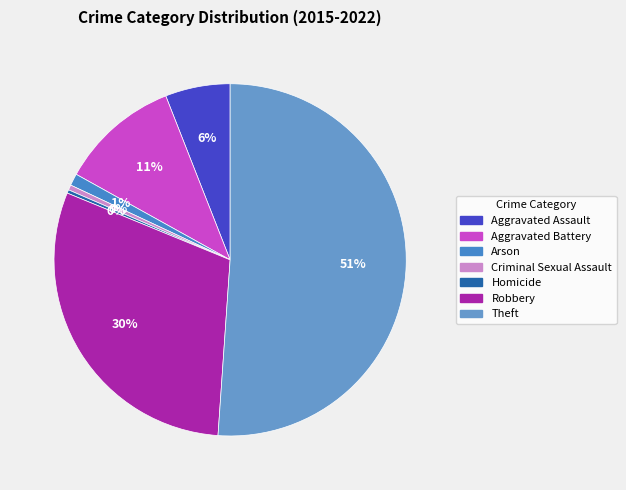

What is the ratio of the value at Aggravated Battery to the value at Theft?

0.2